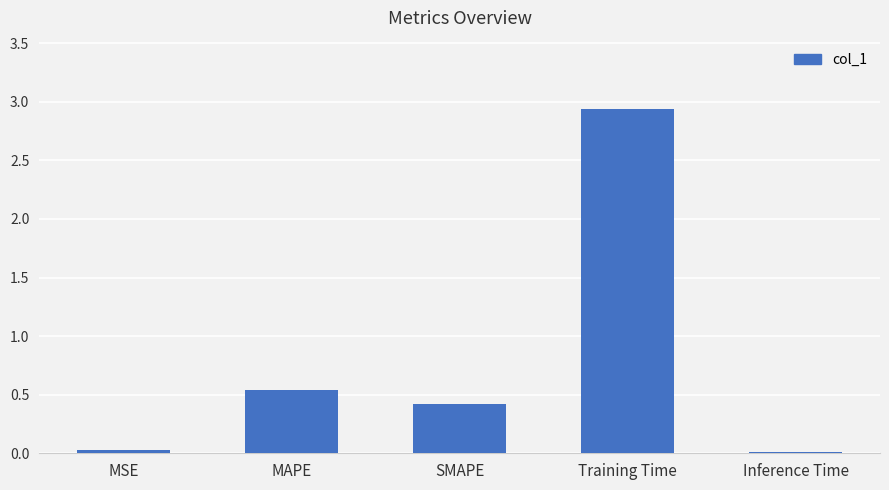

Which category has the highest value across all series?

Training Time